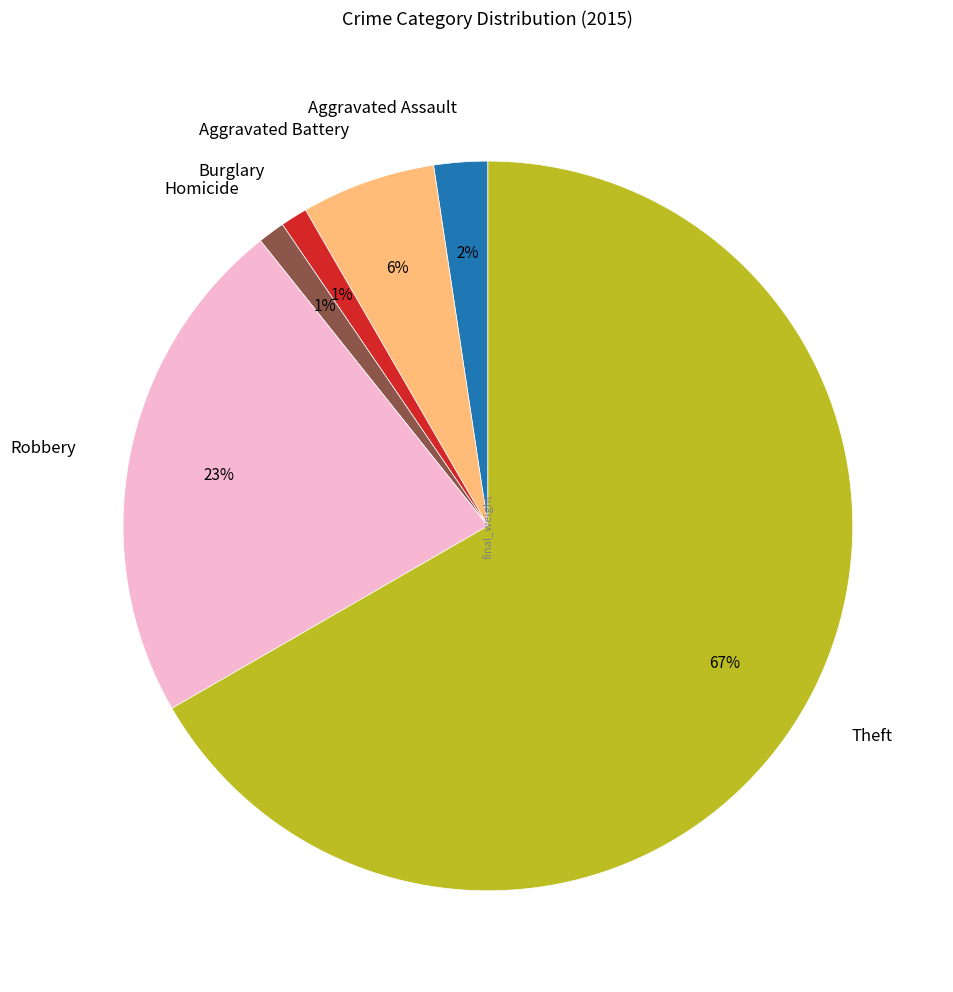

Between Homicide and Aggravated Assault, which is larger?

Aggravated Assault